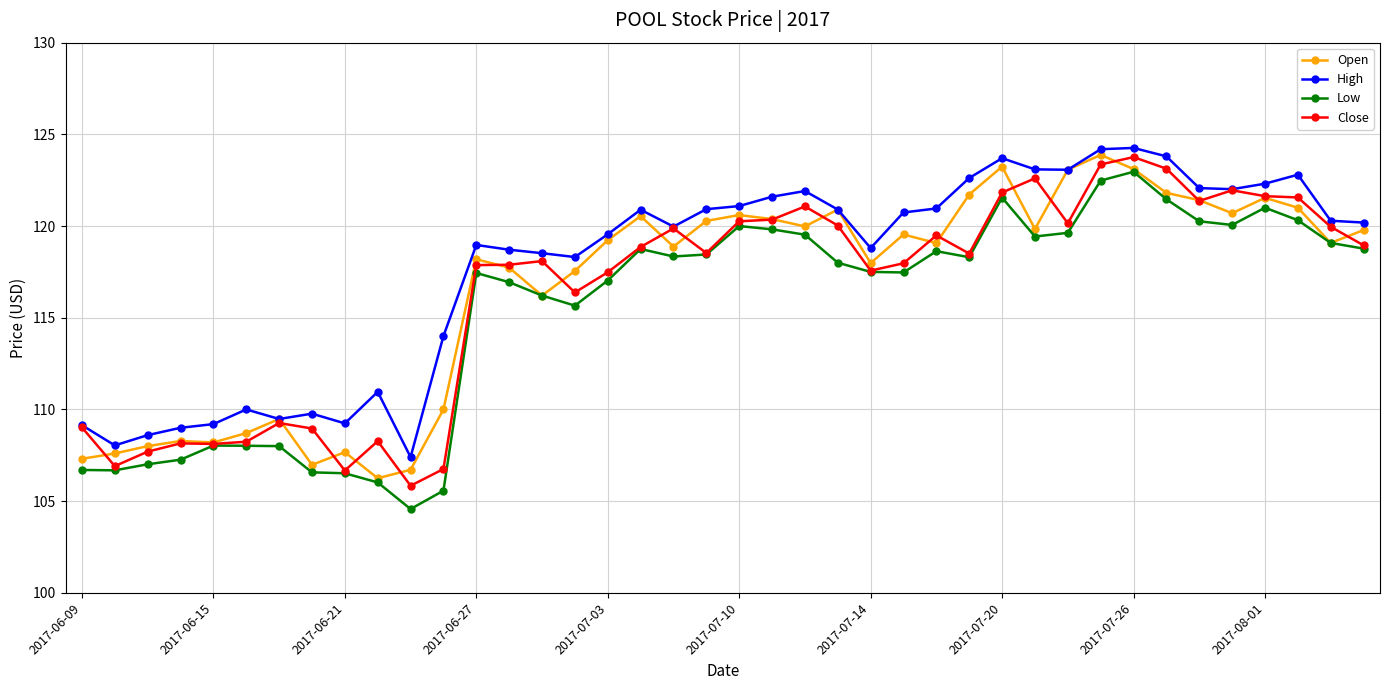

True or false: Open has more than 2 interior local peaks.

True